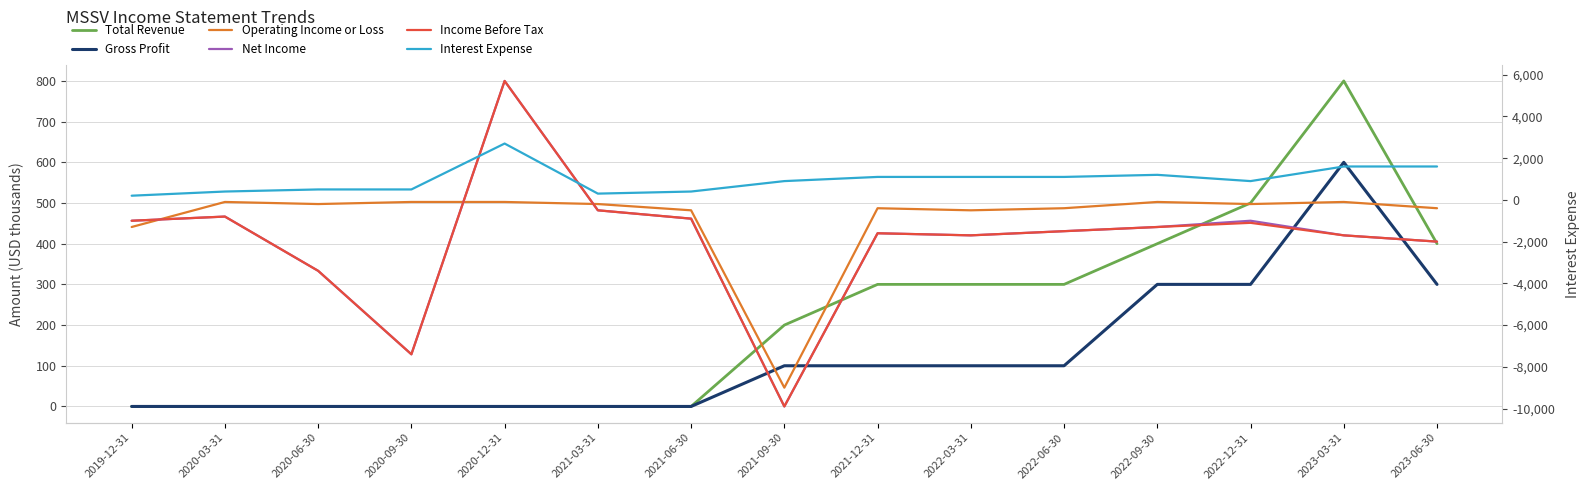

How many Gross Profit values are between 0 and 300?

14